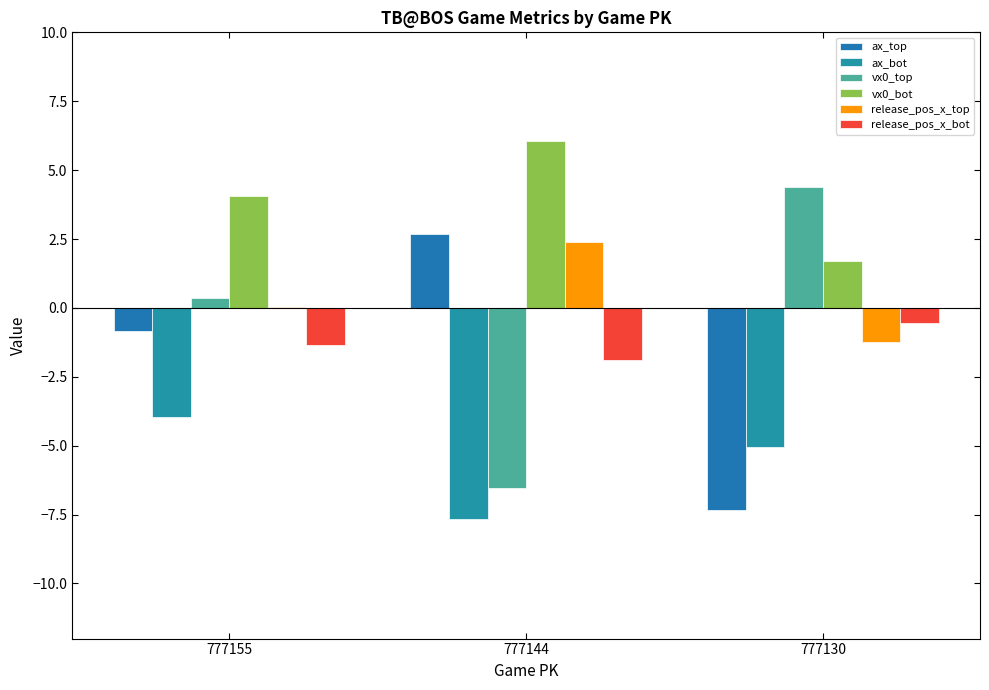

True or false: ax_bot has a value of -4.0 at 777155.

True